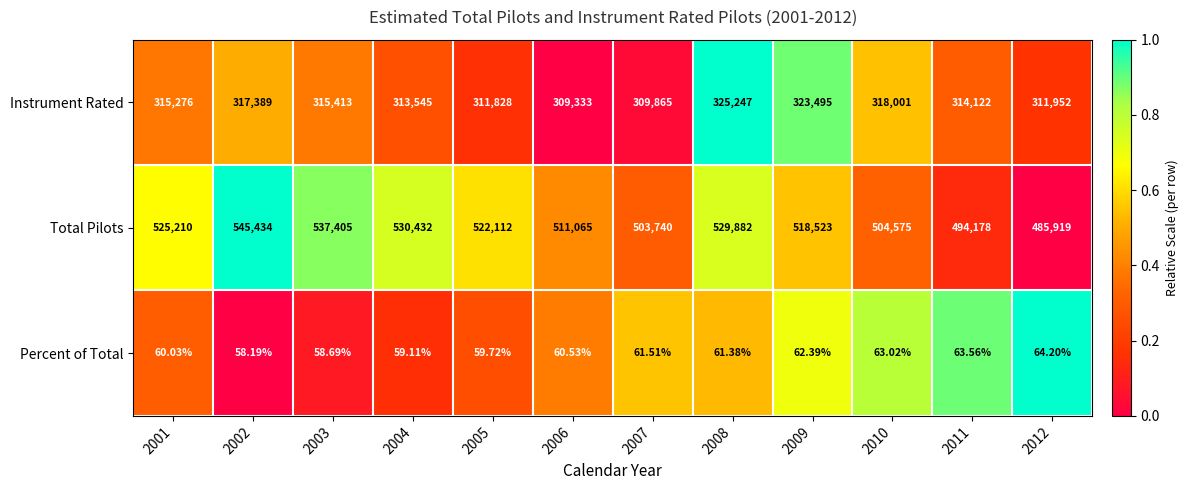

How many values in the Percent of Total series are below 61?

6